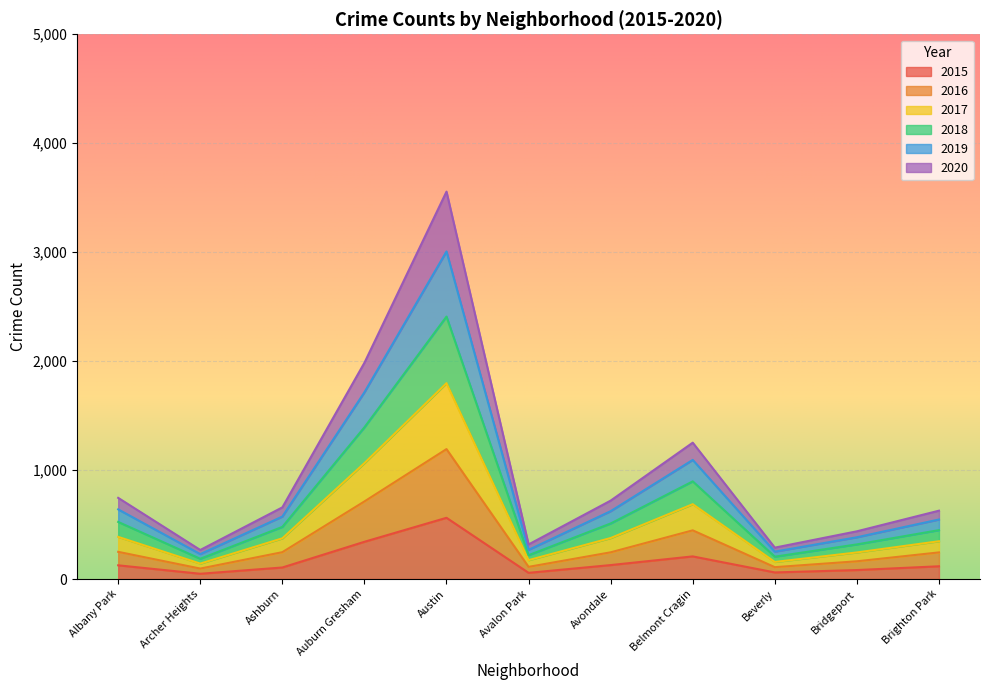

True or false: 2018 and 2020 intersect in this chart.

False